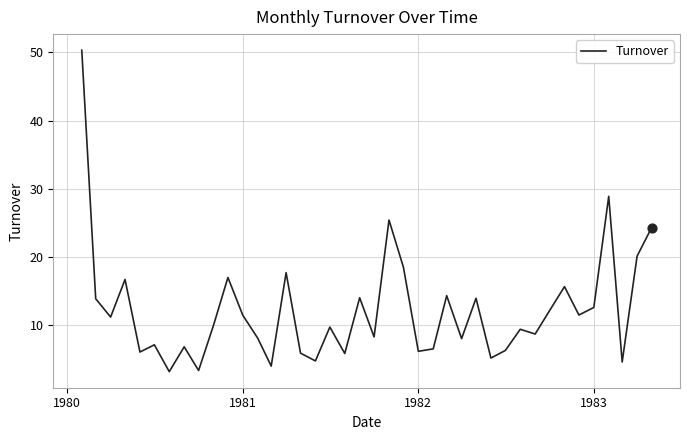

What is the minimum value shown in the chart?

3.2